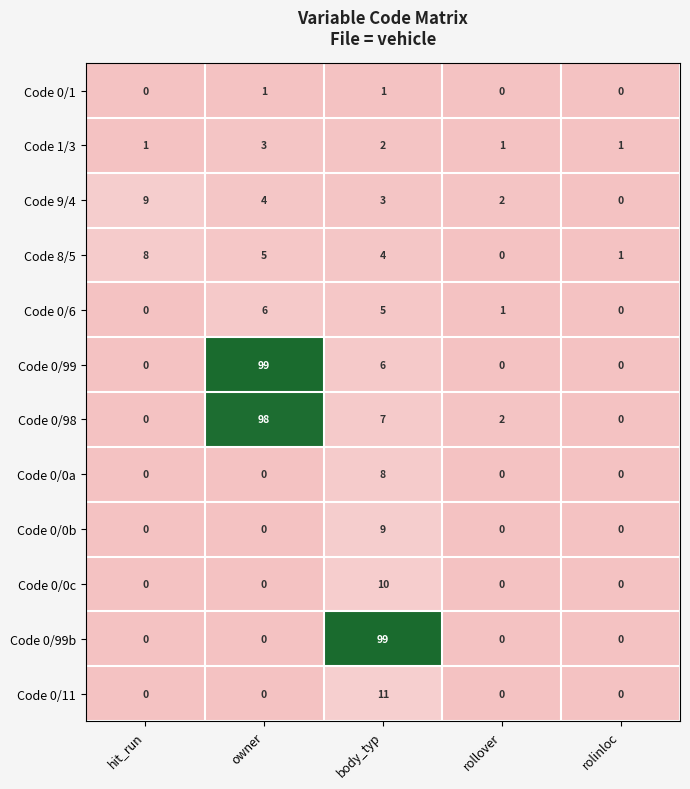

What is the total value across all series at body_typ?

165